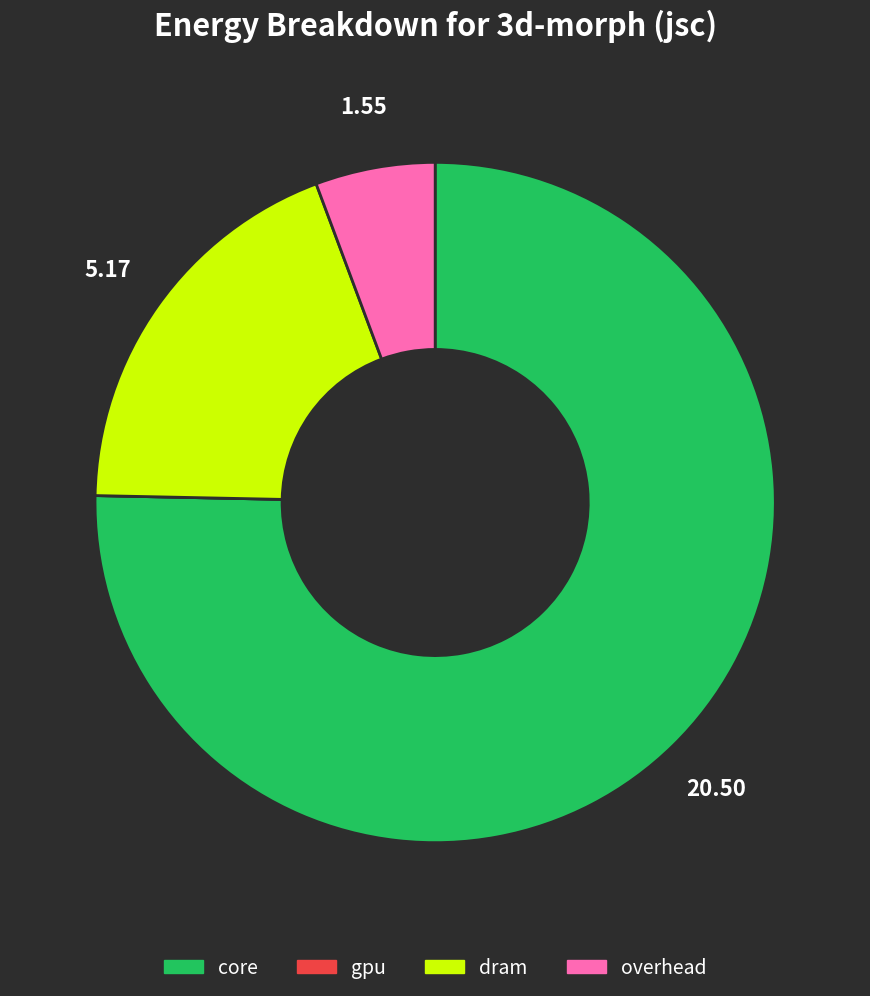

Is there a majority slice in this chart?

Yes